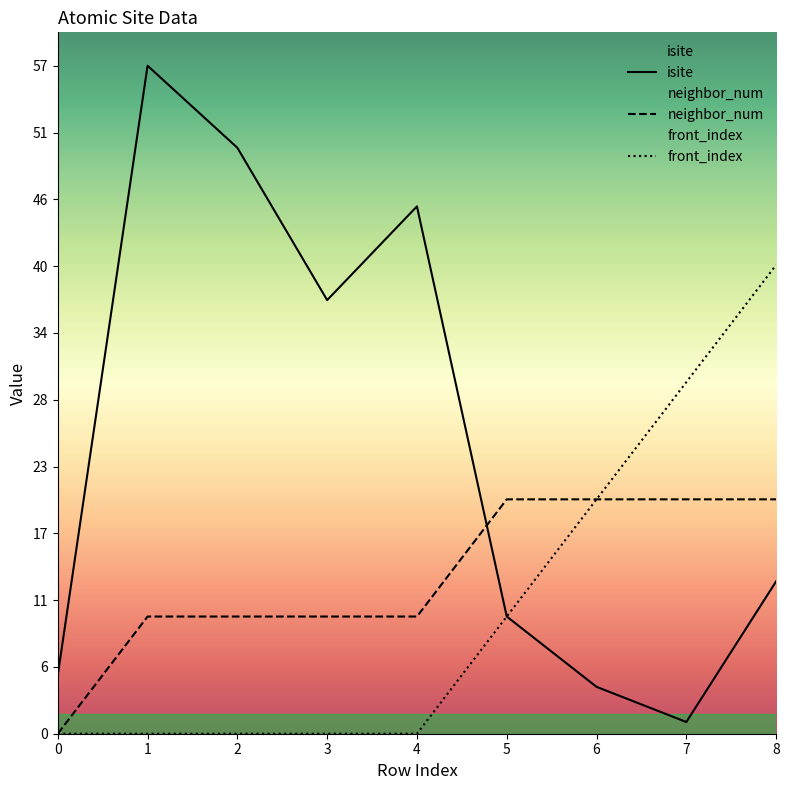

What is the value of the isite point at the 9th from the left?

13